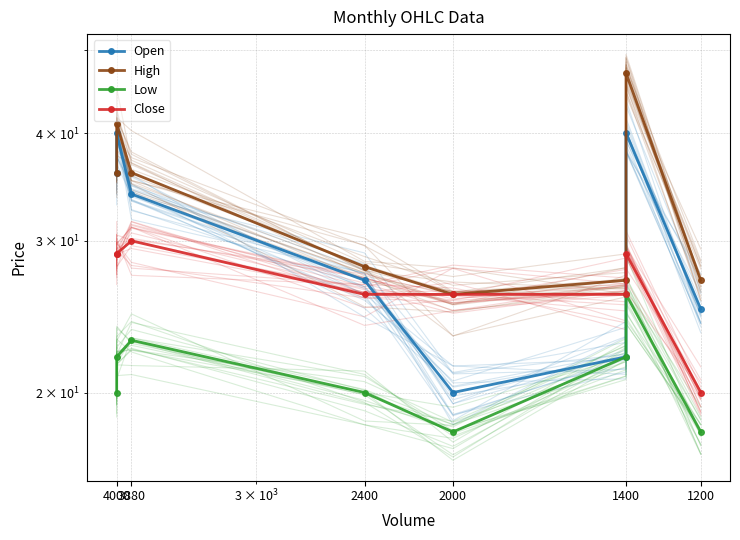

True or false: Open and High intersect in this chart.

False